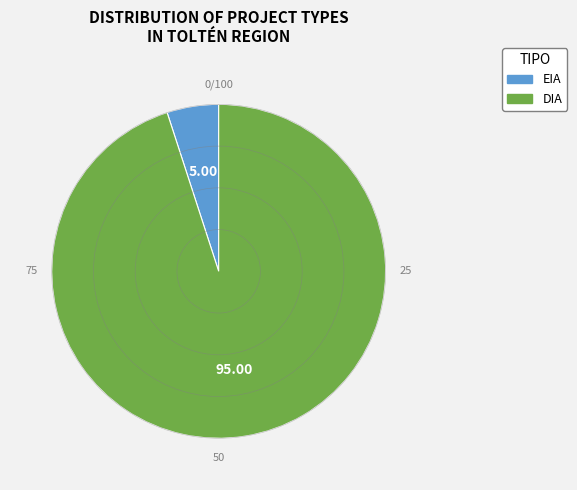

Count the number of slices in the pie.

2